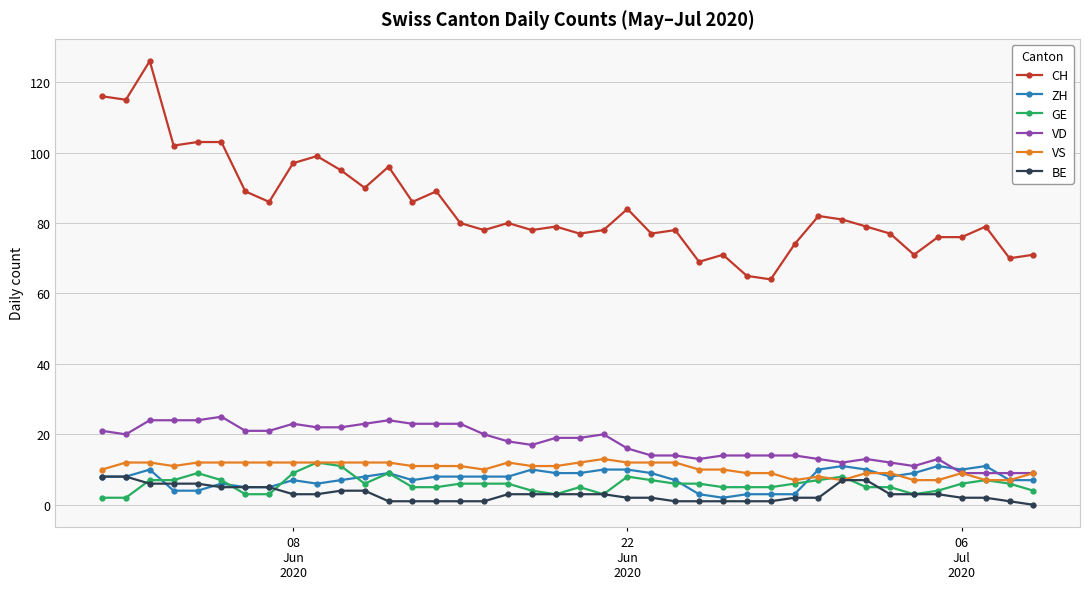

Count the GE values in the range 5 to 7.

23